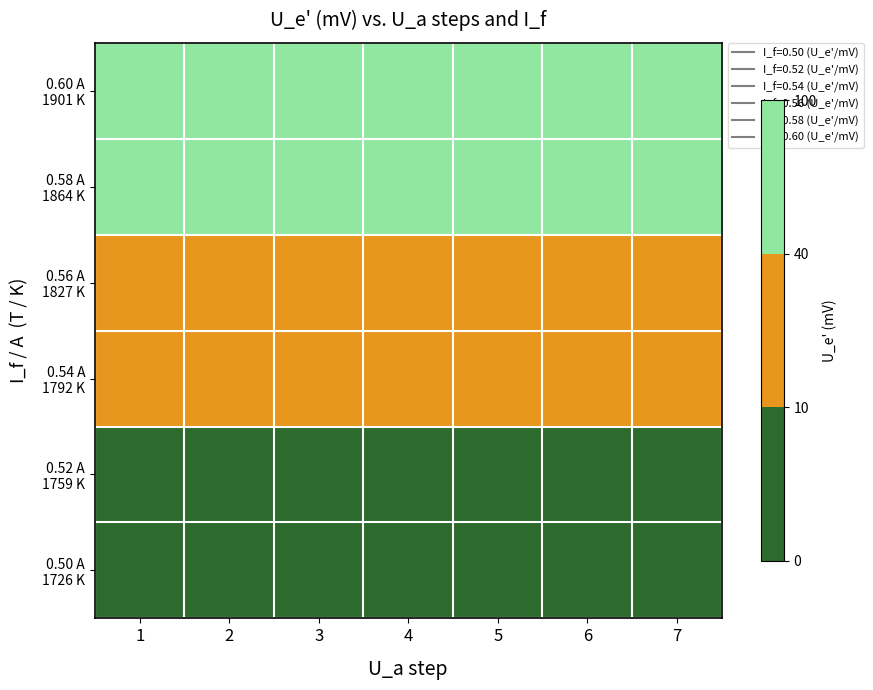

Which label corresponds to the smallest value in the chart?

1